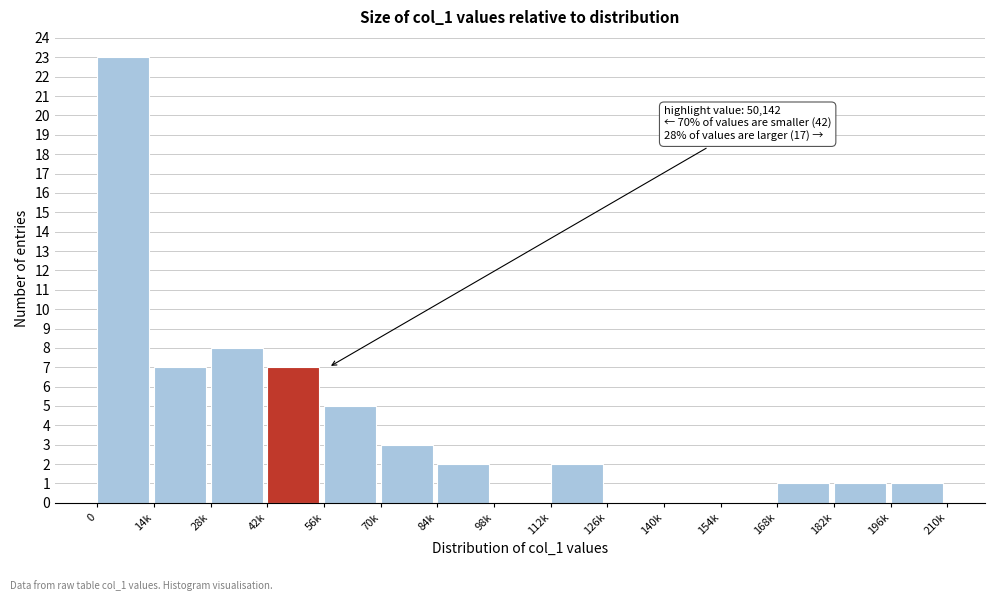

Reading right to left, what are all the values shown in this chart?

196k=1	182k=1	168k=1	154k=0	140k=0	126k=0	112k=2	98k=0	84k=2	70k=3	56k=5	42k=7	28k=8	14k=7	0=23